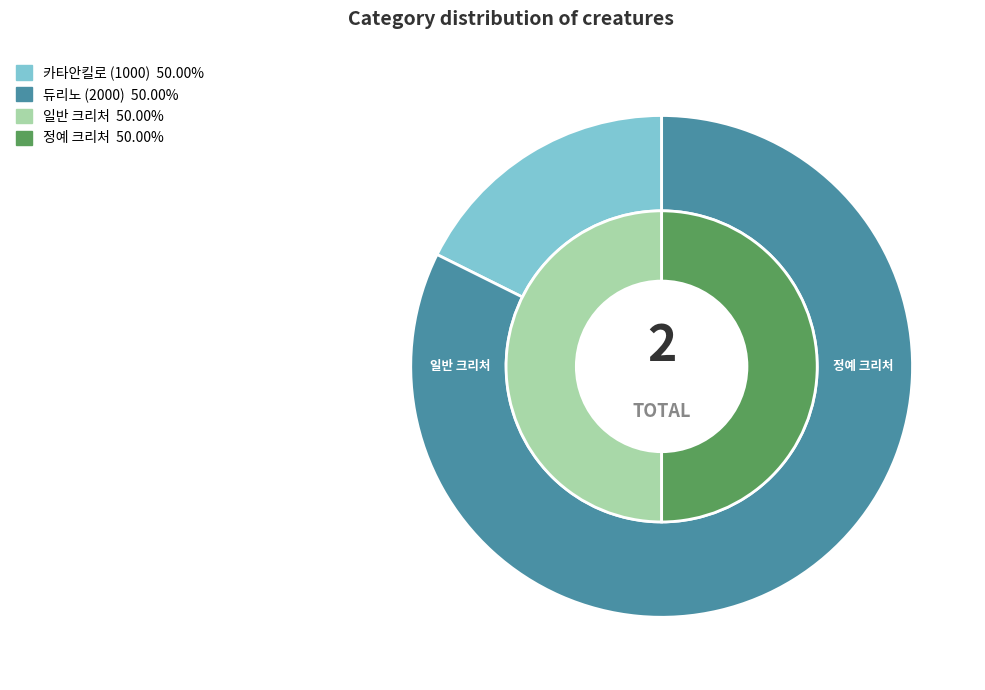

What percentage is the 카타안킬로 (1000) slice, to the nearest percent?

18%